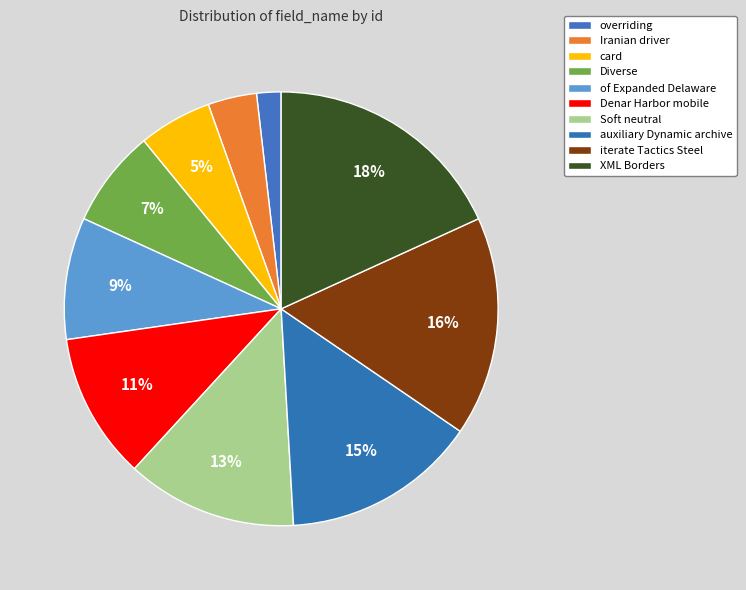

To the nearest percent, what percentage of the pie is XML Borders?

18%